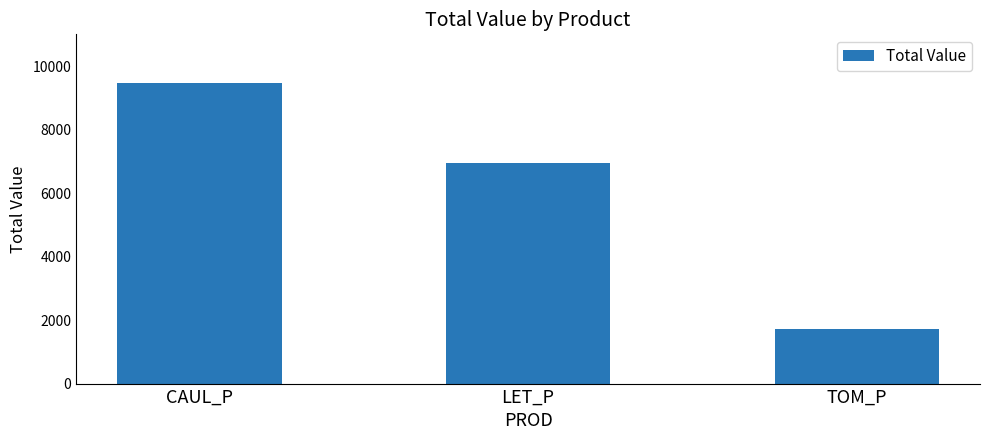

Count the number of data series in this chart.

1